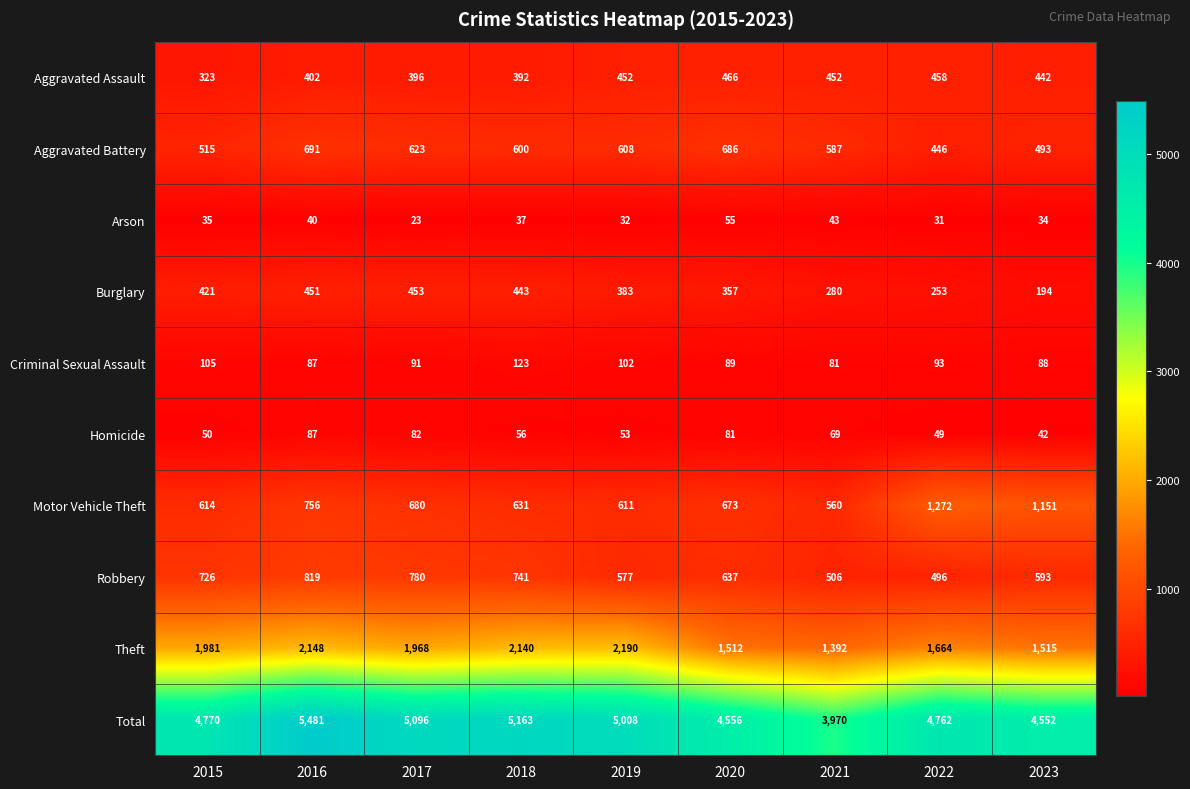

Is it true that Aggravated Assault equals 186 at 2022?

False